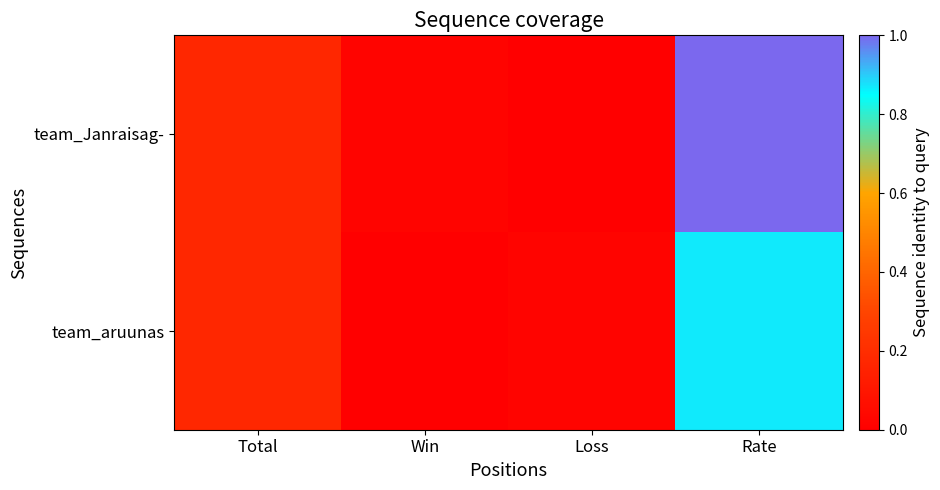

At which category is the sum across all series the highest?

Rate